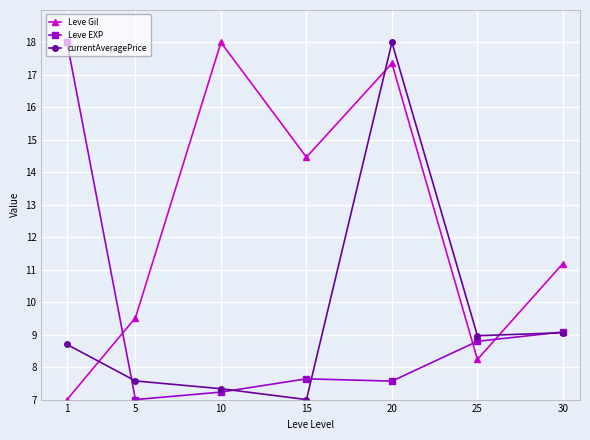

What is the difference between the highest and lowest values at 20?

10.4